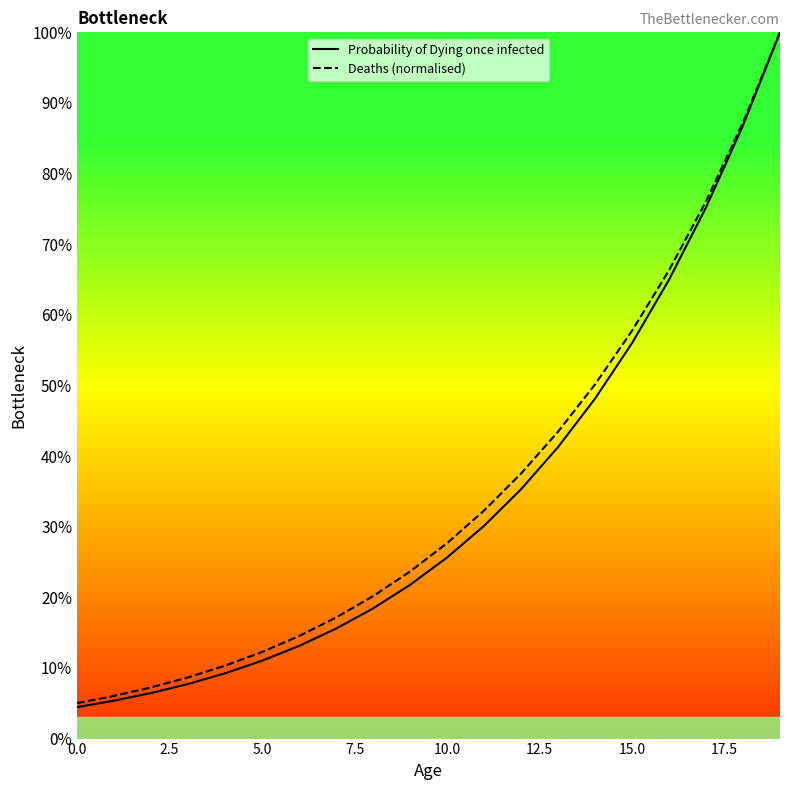

Is this an area chart (filled region under the line)?

No